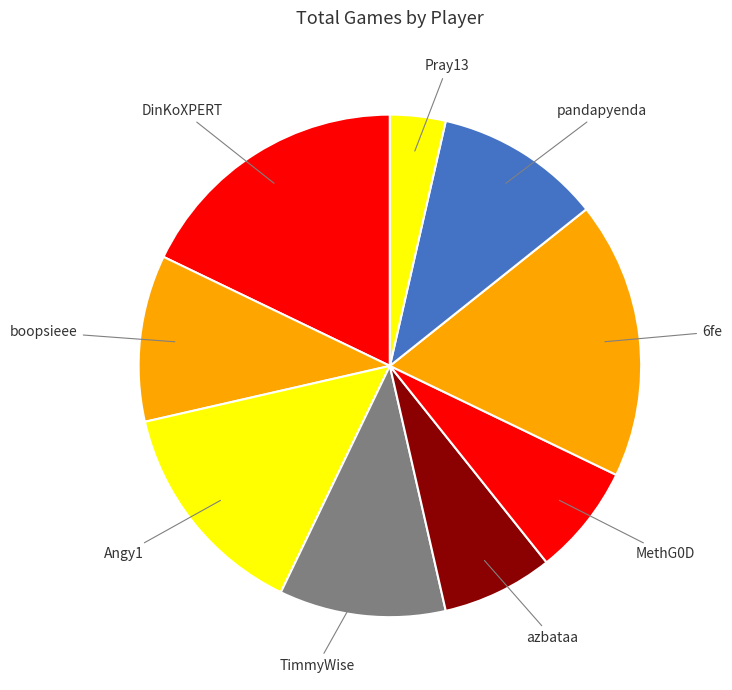

How many segments does this pie chart have?

9